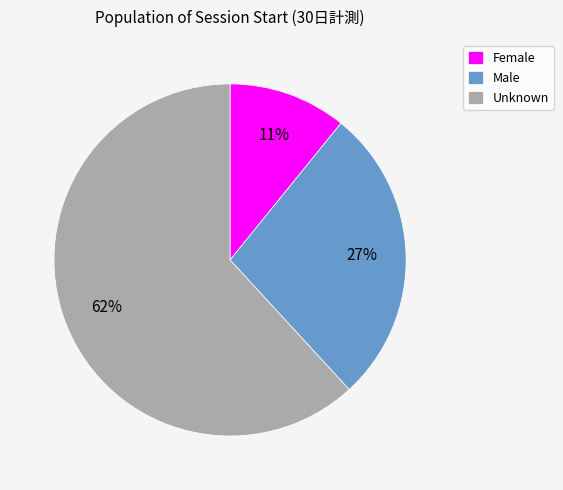

Do Female and Unknown together represent more than half of the pie?

Yes